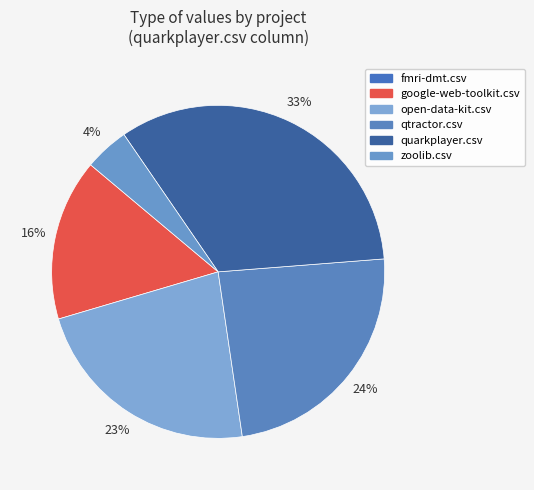

Does zoolib.csv account for over 50% of the chart?

No